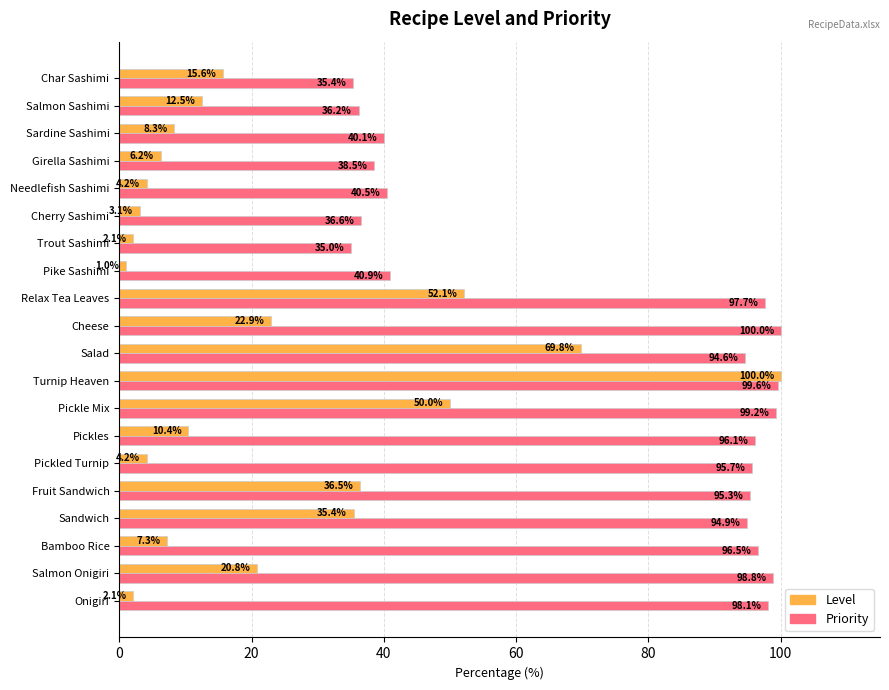

What is the average value of the Priority series?

73.5